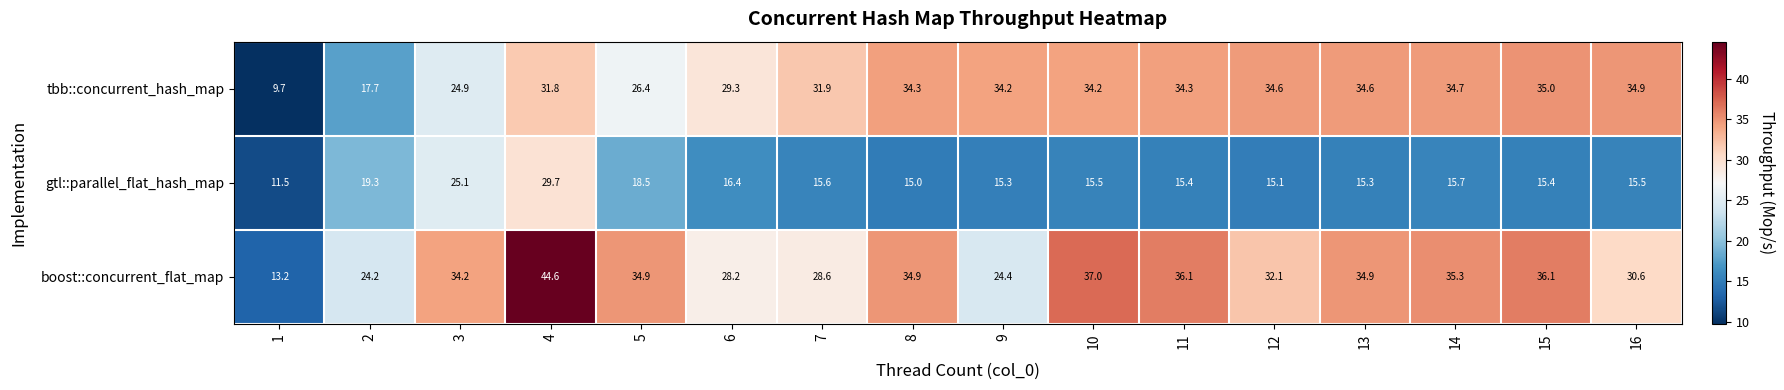

What is the total value across all series at 10?

86.7